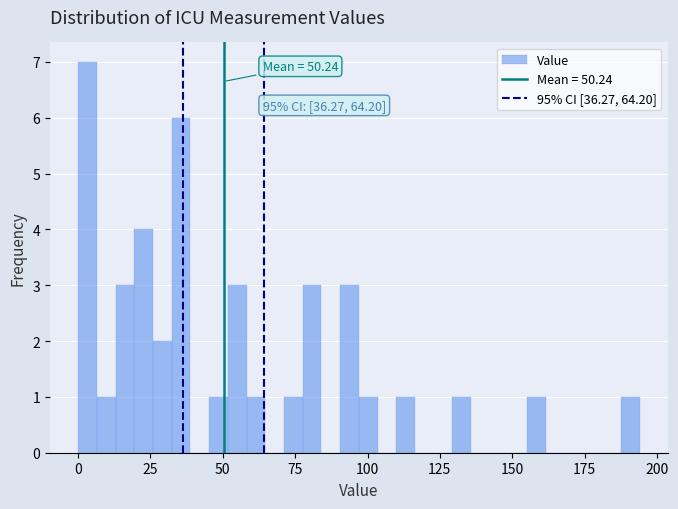

Read against the x-axis, roughly where is the centre of the tallest bar?

5